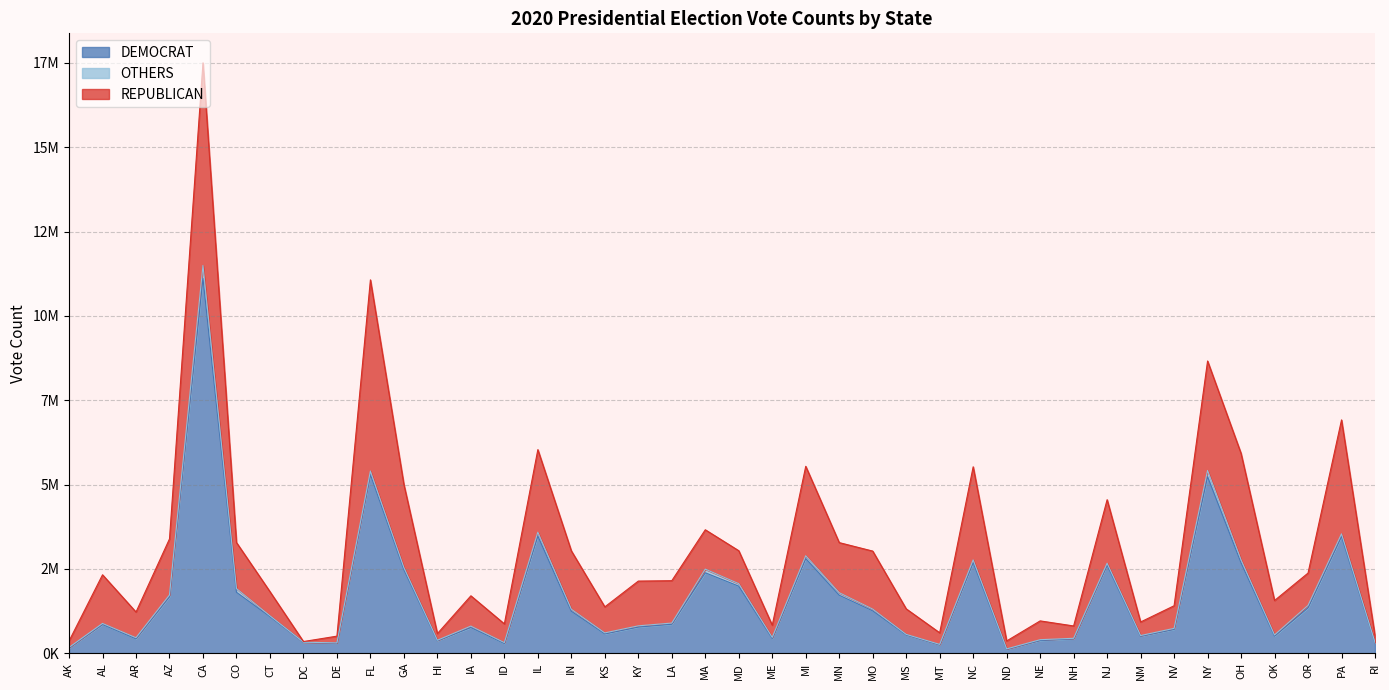

Which has a higher value, NC or MA?

NC